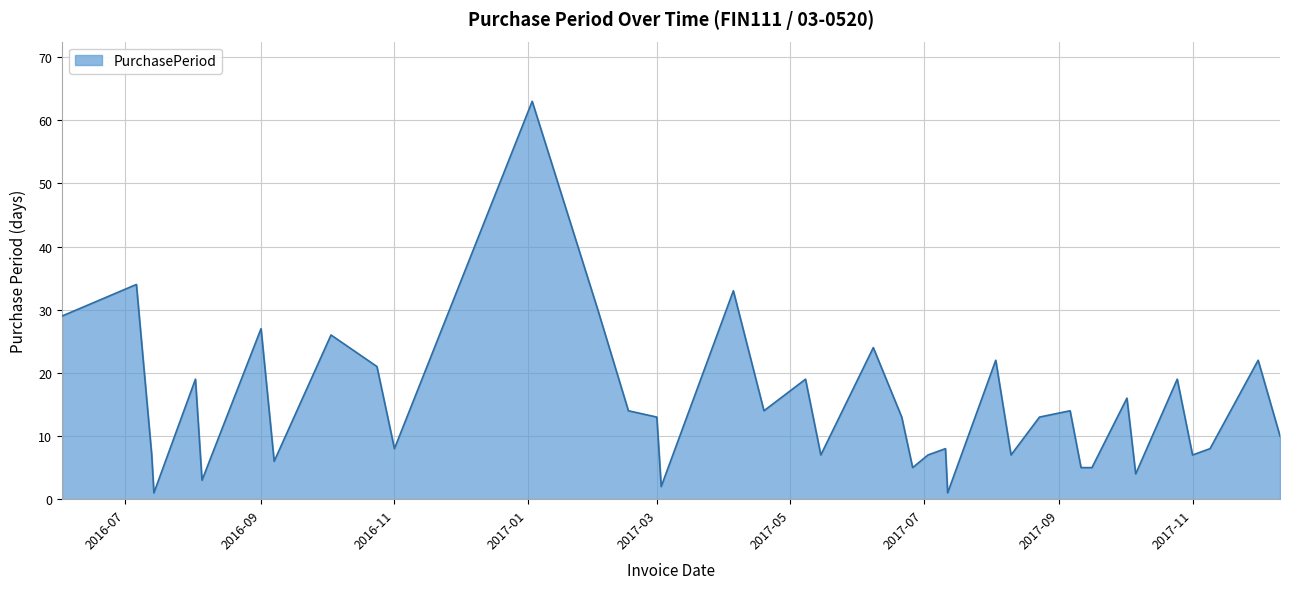

What is the greatest value displayed?

63